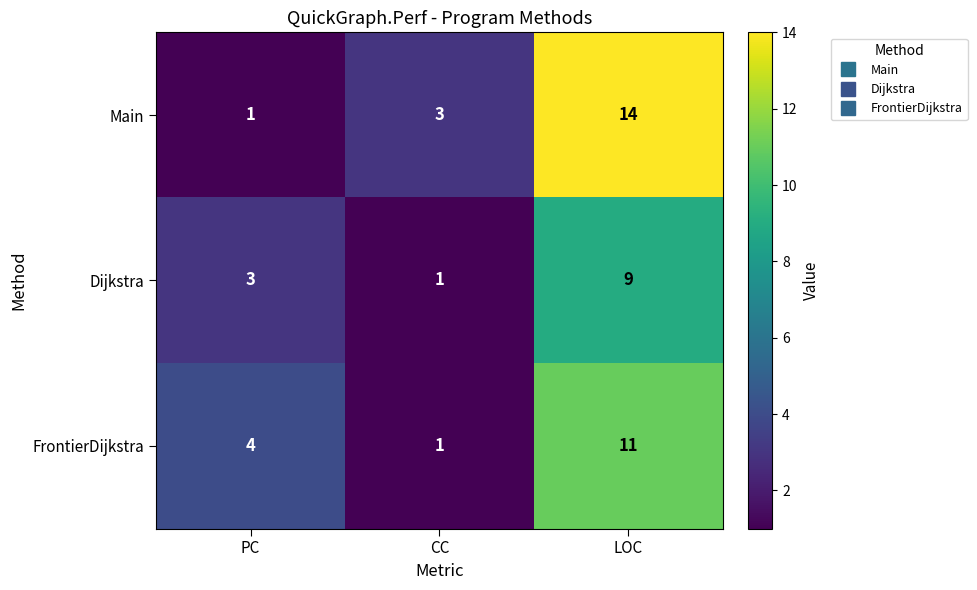

Reading left to right, what are all the values shown in this chart?

Main: PC=1	CC=3	LOC=14
Dijkstra: PC=3	CC=1	LOC=9
FrontierDijkstra: PC=4	CC=1	LOC=11